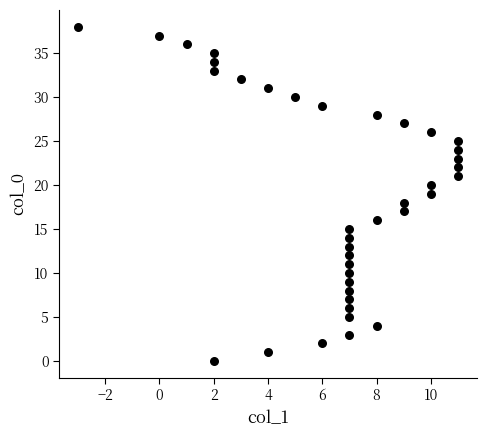

What is the range of Y values (max minus min)?

38